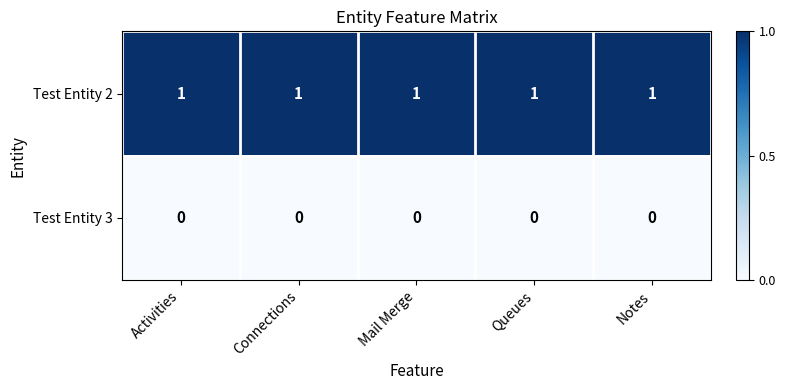

What is the total value across all series at Notes?

1